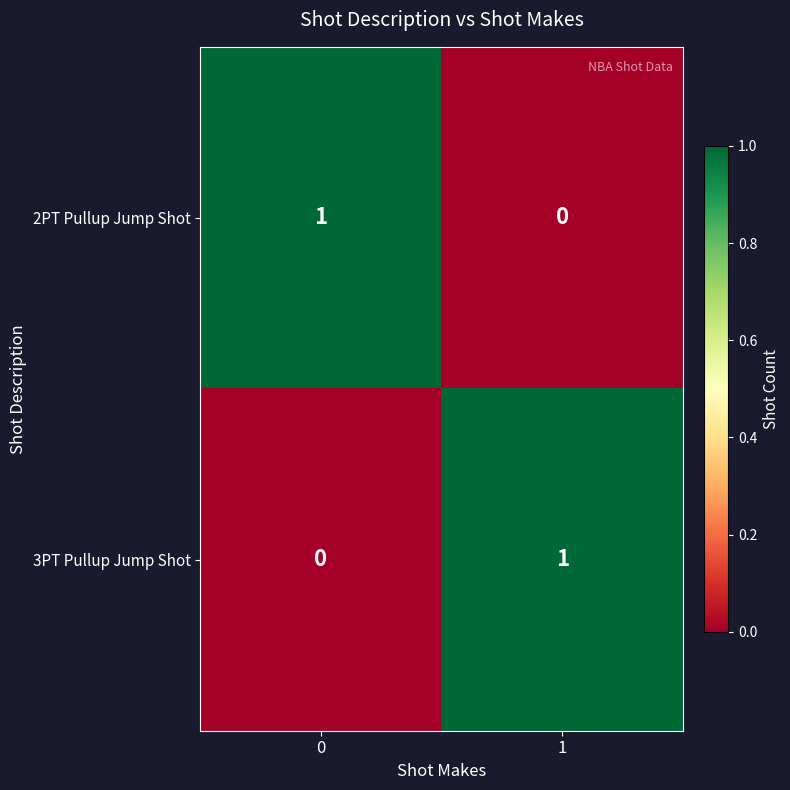

Rank the series at 1 from lowest to highest value.

2PT Pullup Jump Shot, 3PT Pullup Jump Shot